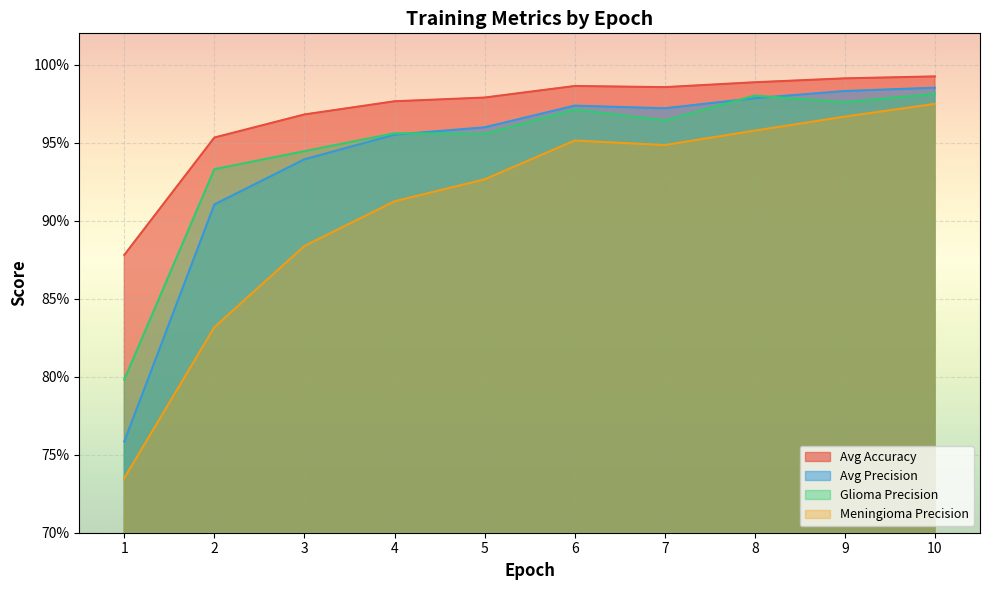

What is the maximum value shown in the chart?

1.0